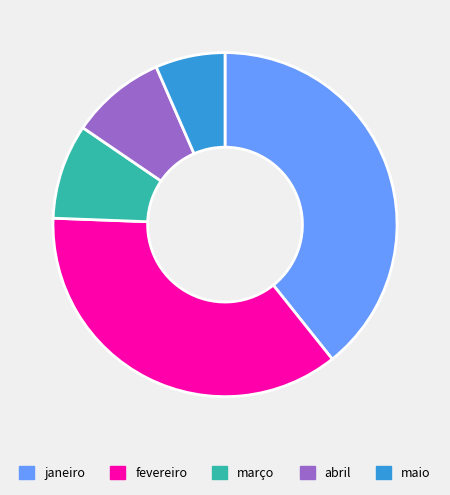

Which has a higher value, maio or março?

março